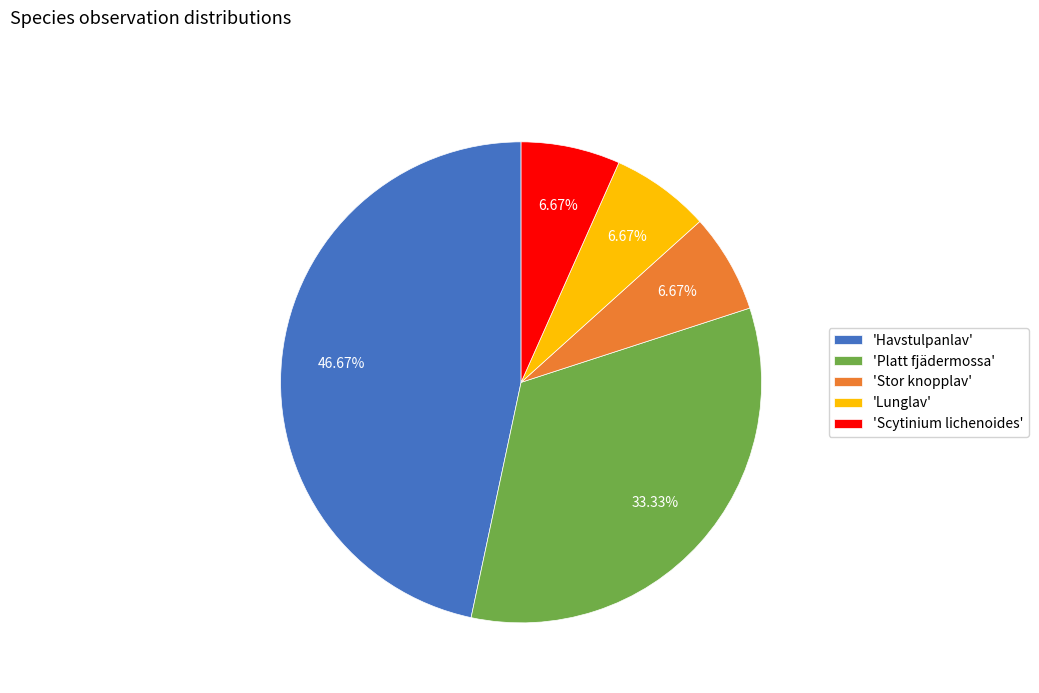

Do 'Havstulpanlav' and 'Lunglav' together represent more than half of the pie?

Yes